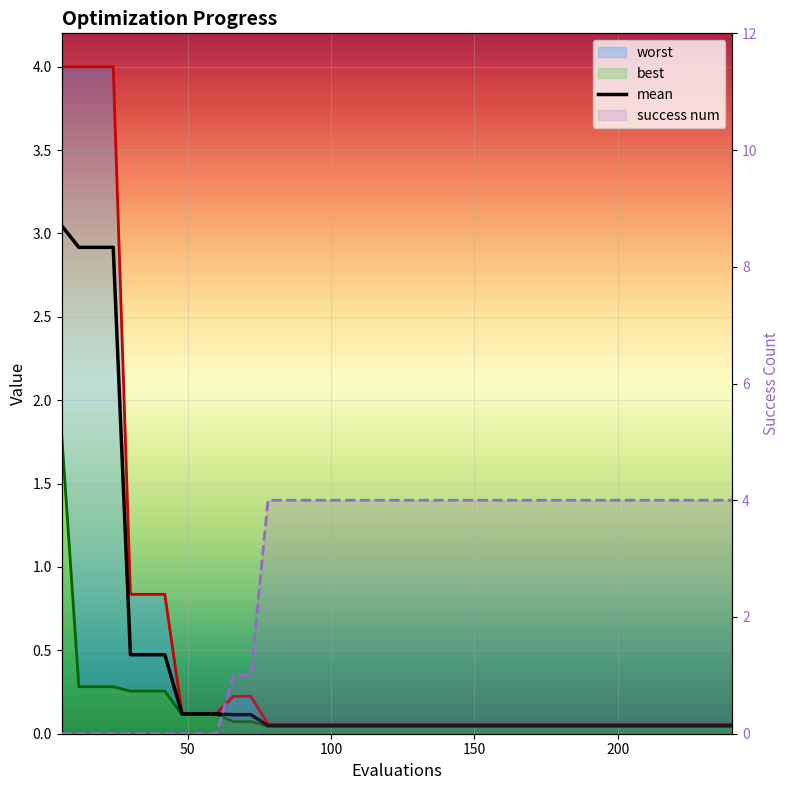

What is the greatest value displayed?

4.0